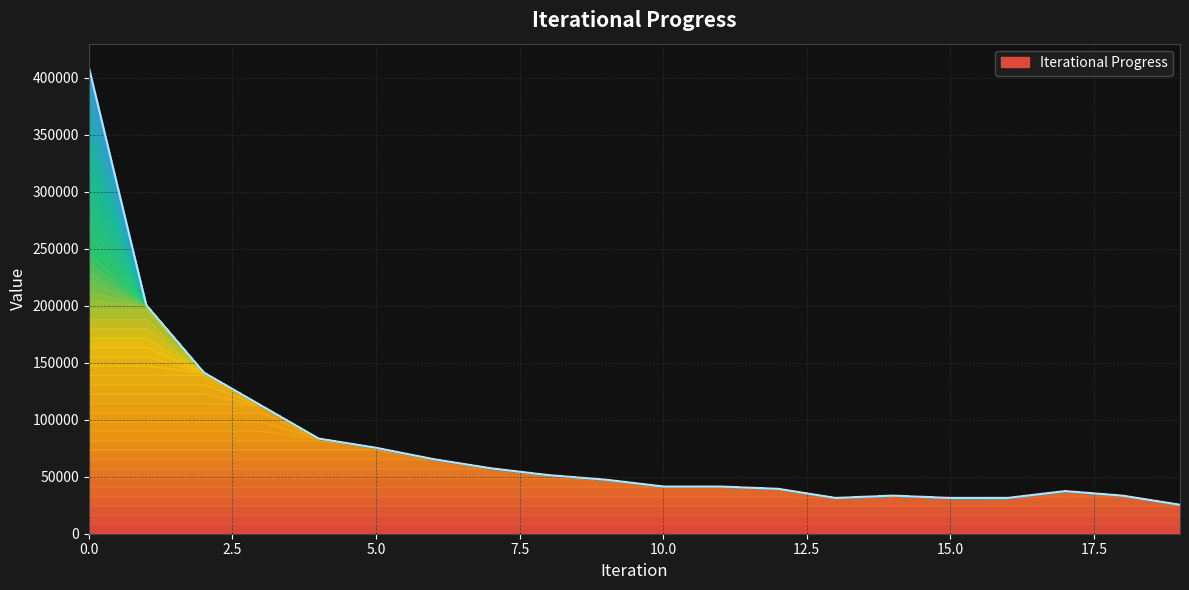

Where is the first local minimum?

13